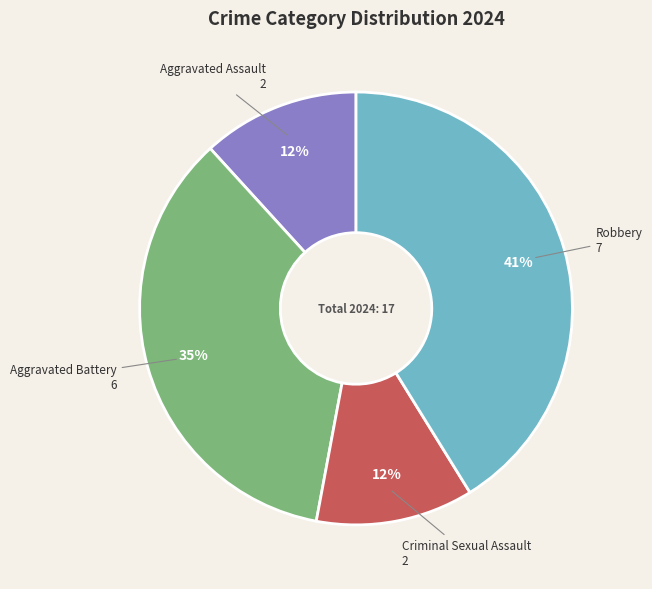

Is there any slice that represents more than half of the pie?

No